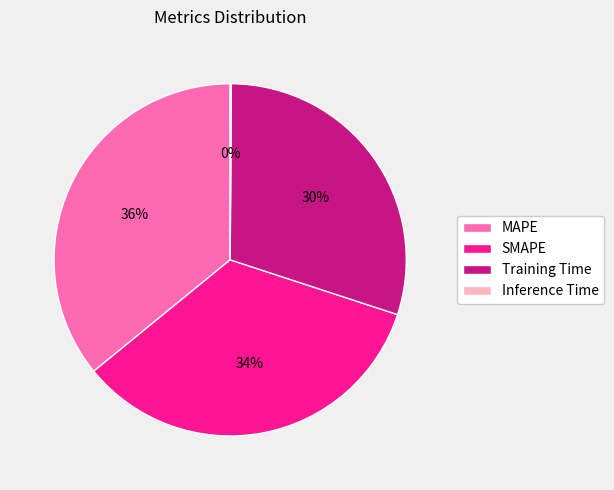

Is the sum of SMAPE and MAPE greater than half?

Yes